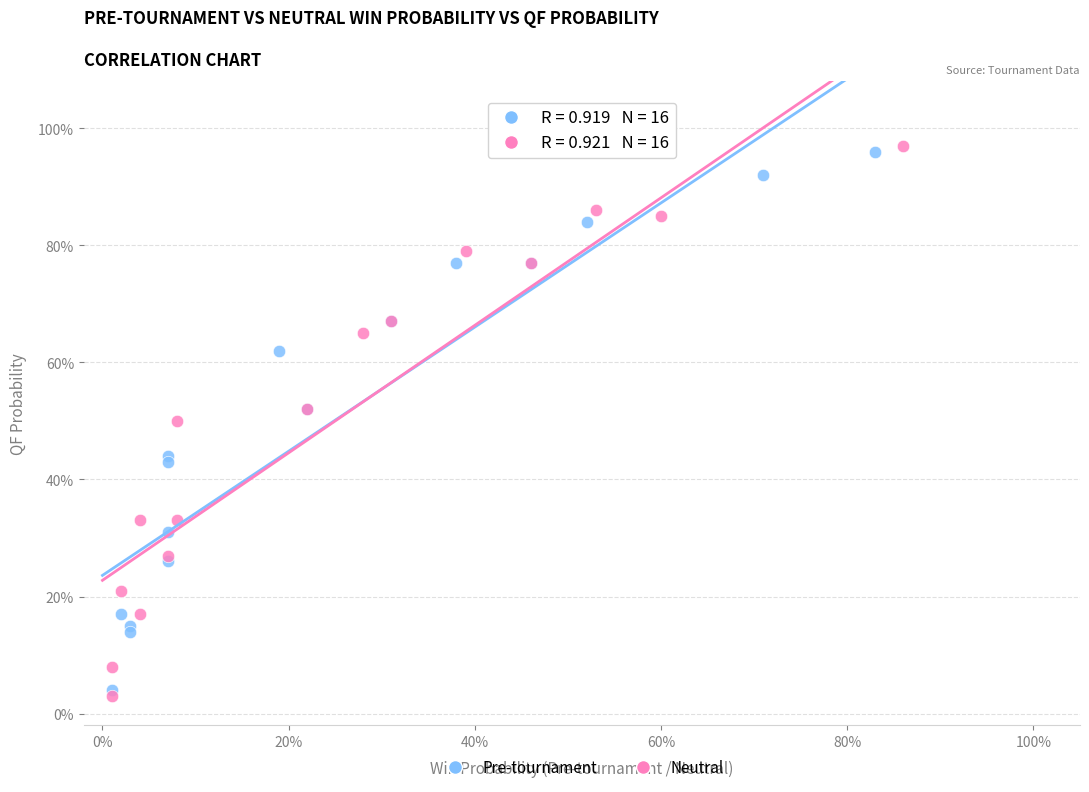

What are all the series names shown in the legend?

Pre-tournament, Neutral